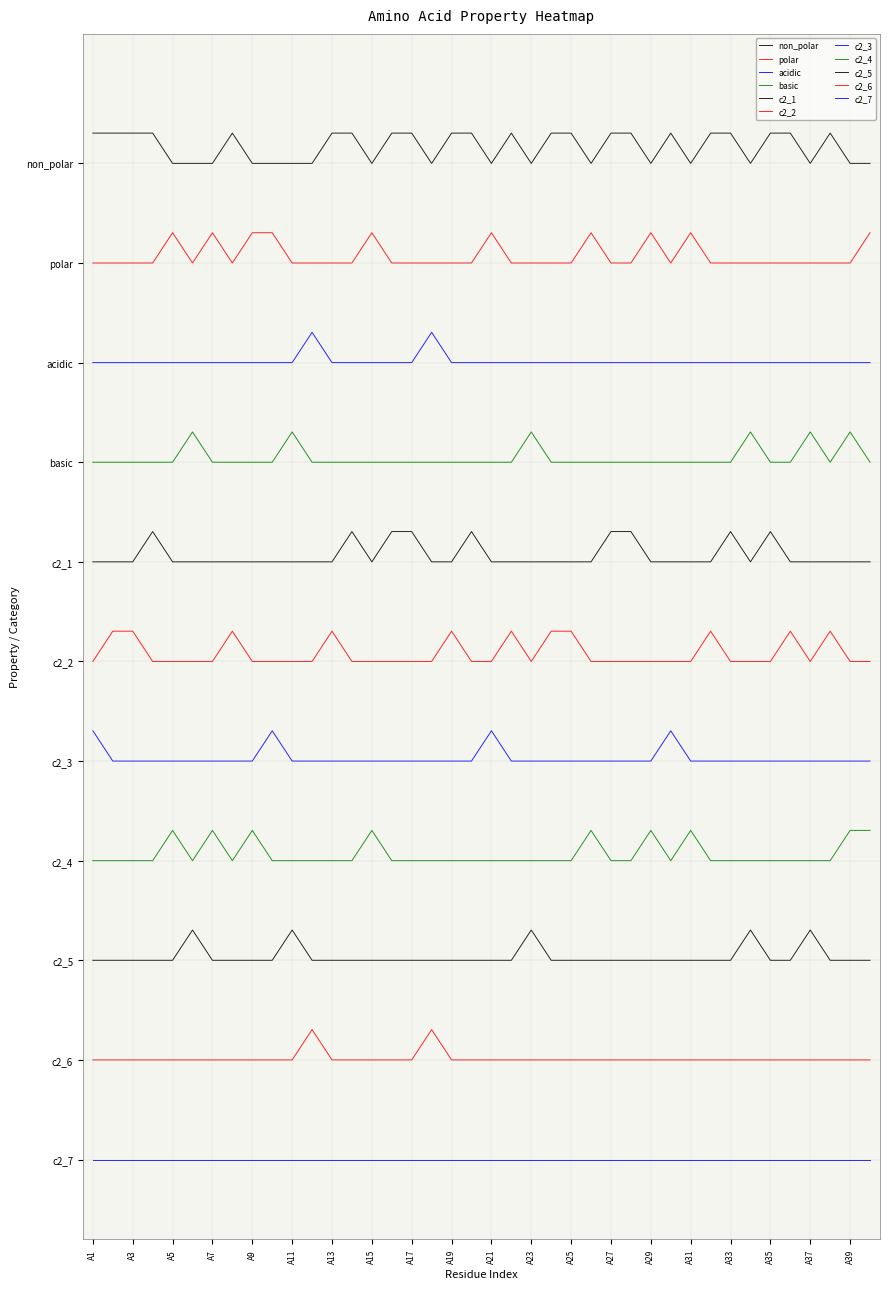

Does the chart have visible grid lines?

Yes